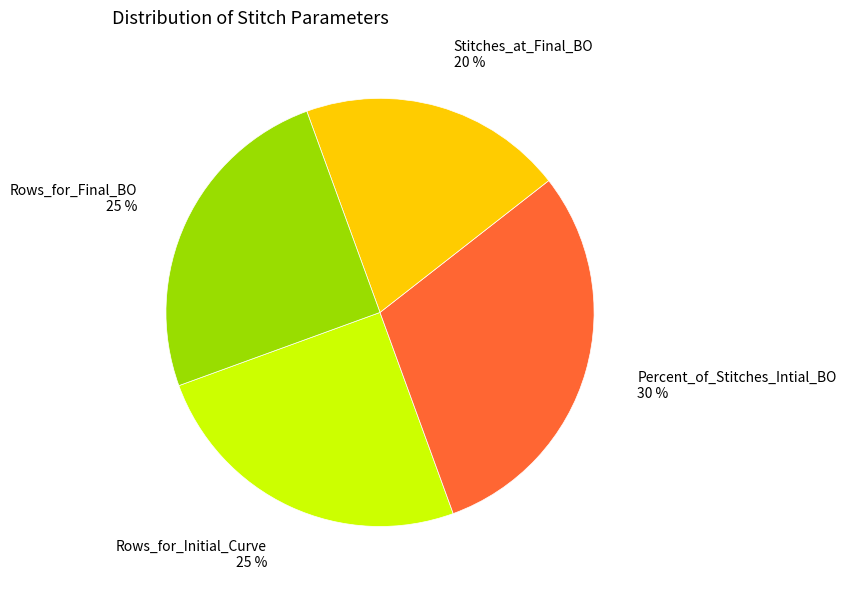

Does Percent_of_Stitches_Intial_BO represent more than half of the total?

No